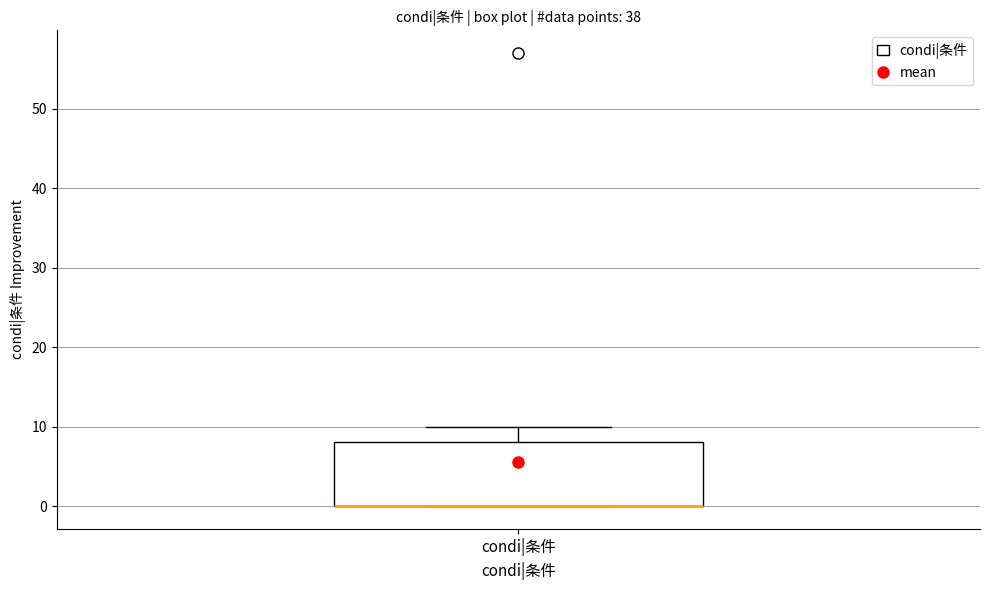

Transcribe this box plot: give where the median line is, the range the box spans, and where the two whiskers end, as read against the y-axis. The values are not printed on the chart, so give them approximately, as read against the axis.

median 0 (drawn on the box's lower edge), box 0 to 8, whiskers 0 to 10